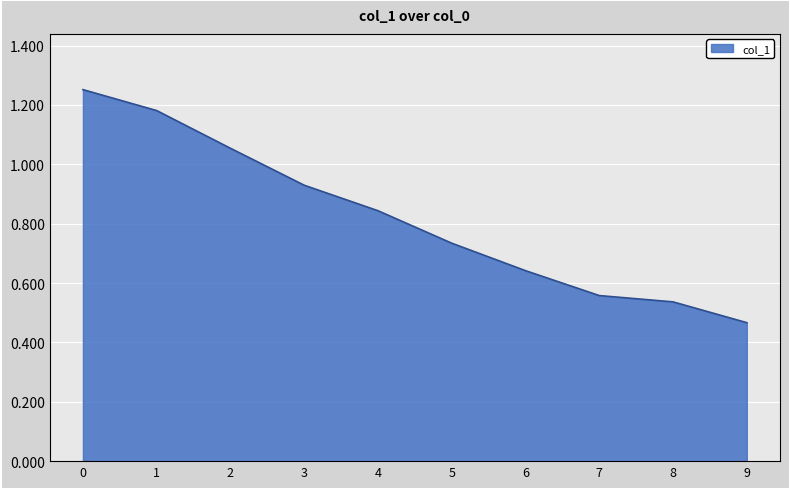

True or false: there are more than 0 points higher than both neighbors.

False